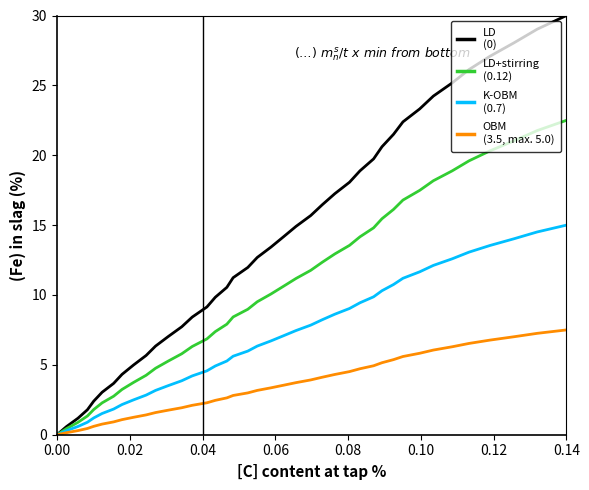

What is the greatest value displayed?

30.0